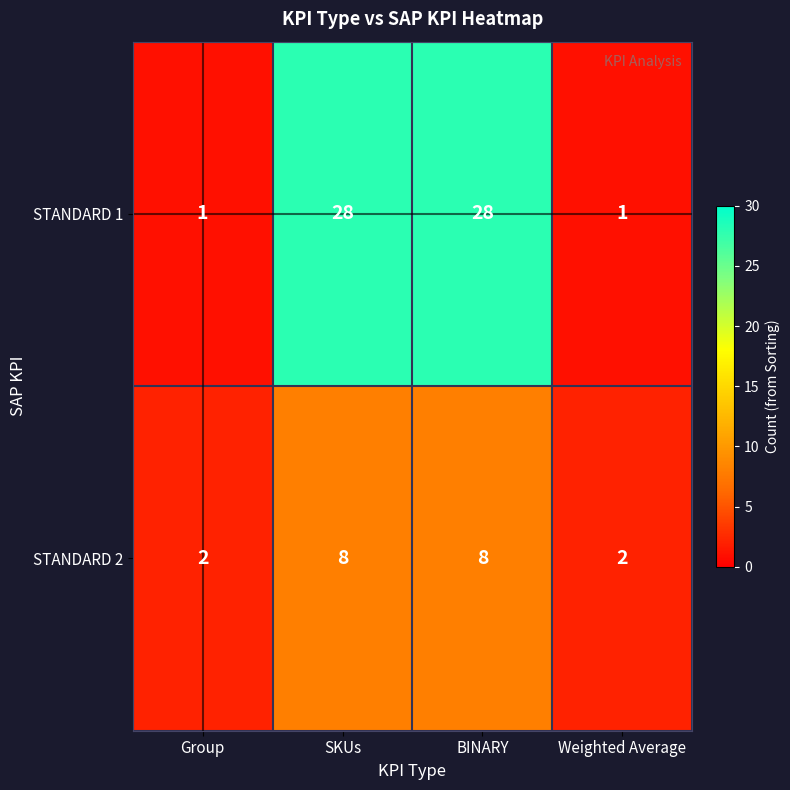

Rank the series by their average value, from lowest to highest.

STANDARD 2, STANDARD 1